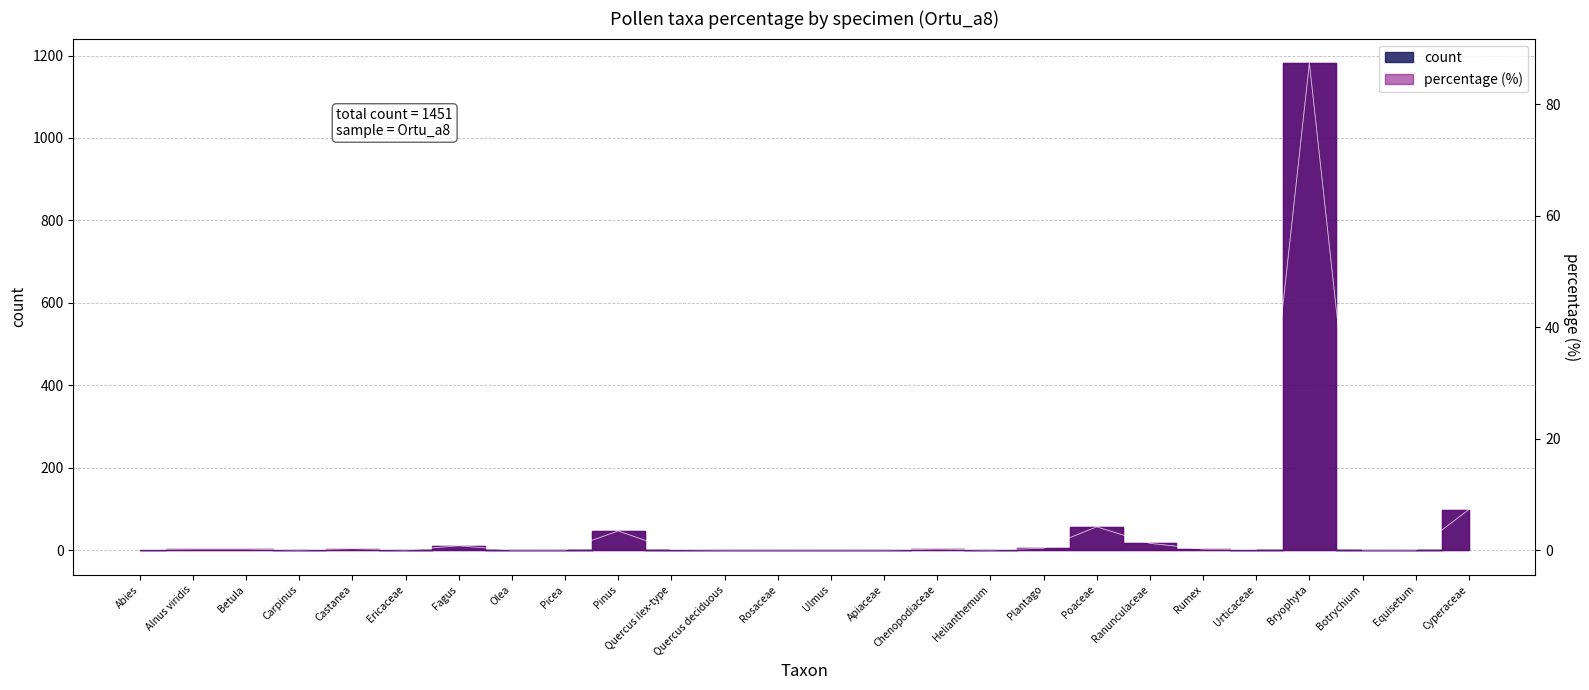

What position from the right is Chenopodiaceae?

11